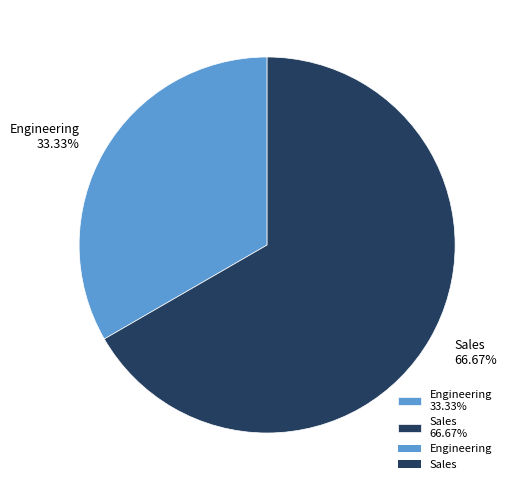

To the nearest percent, what is the combined percentage of Sales and Engineering?

100%